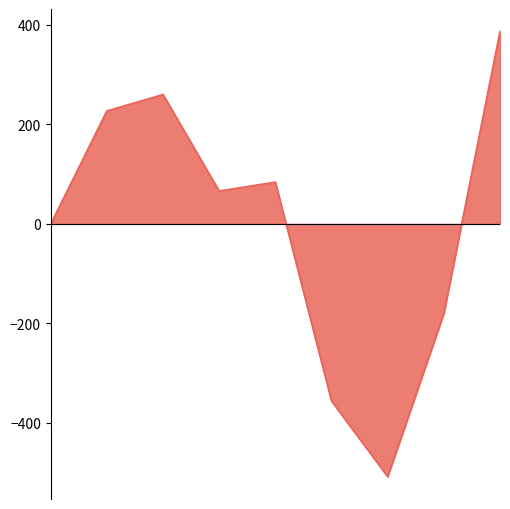

What is the maximum value shown in the chart?

387